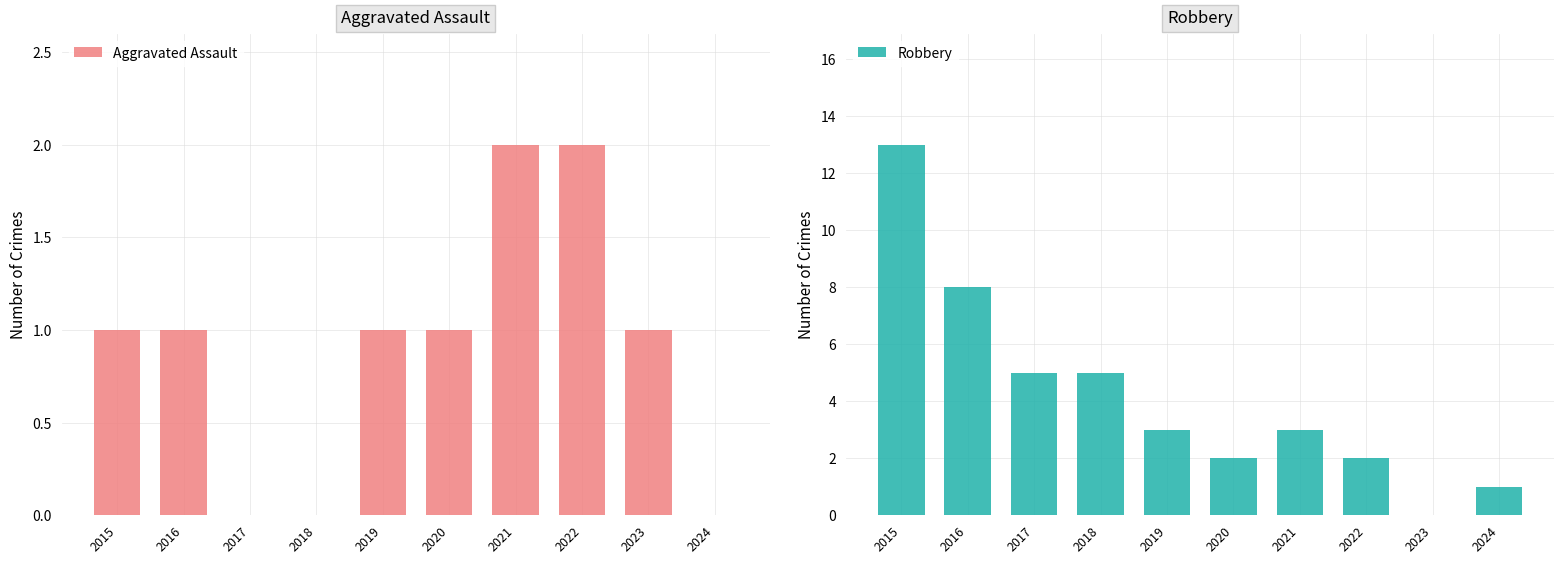

Reading left to right, transcribe all the data shown in this chart.

Aggravated Assault: 2015=1	2016=1	2017=0	2018=0	2019=1	2020=1	2021=2	2022=2	2023=1	2024=0
Robbery: 2015=13	2016=8	2017=5	2018=5	2019=3	2020=2	2021=3	2022=2	2023=0	2024=1